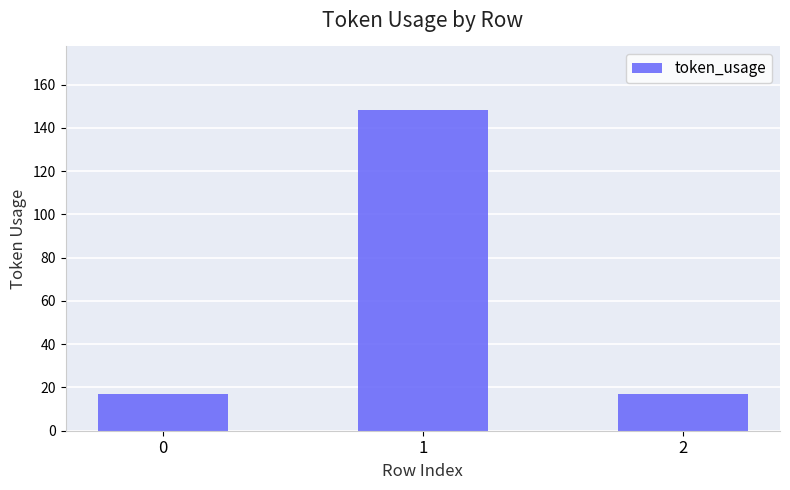

Reading left to right, transcribe all the data shown in this chart.

0=17	1=148	2=17